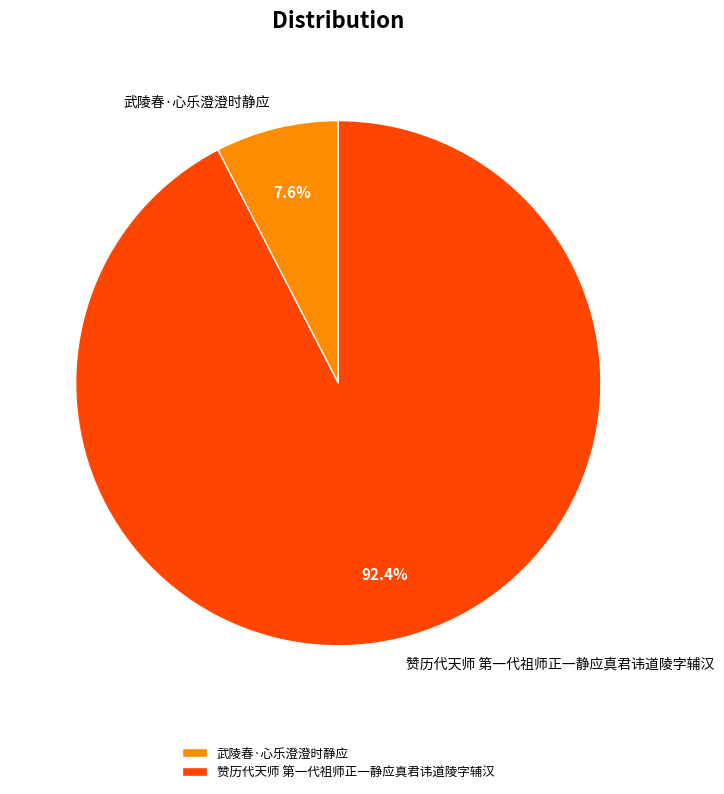

Rank the categories by value from highest to lowest.

赞历代天师 第一代祖师正一静应真君讳道陵字辅汉, 武陵春·心乐澄澄时静应